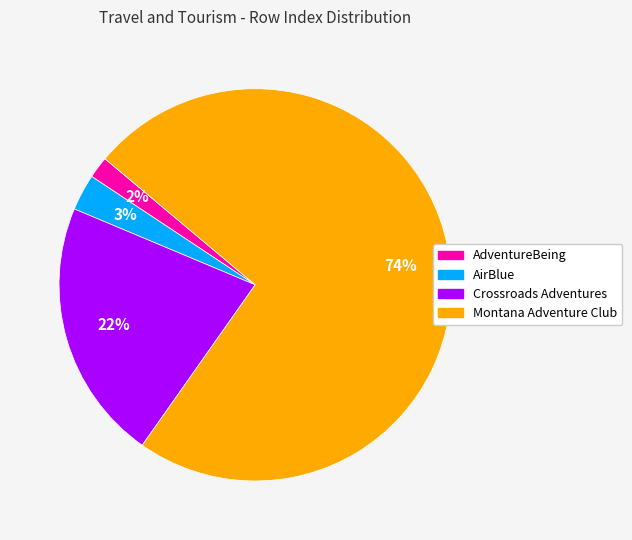

What is the largest slice in the pie chart?

Montana Adventure Club